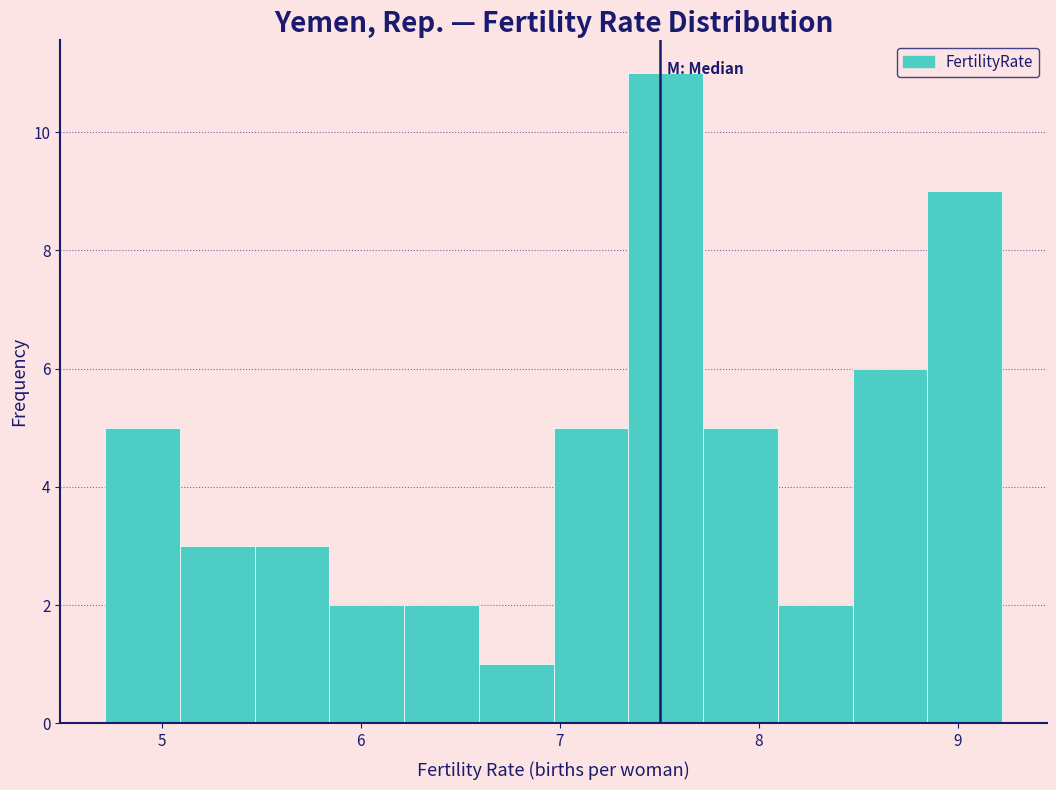

Read against the x-axis, roughly where is the centre of the tallest bar?

7.5